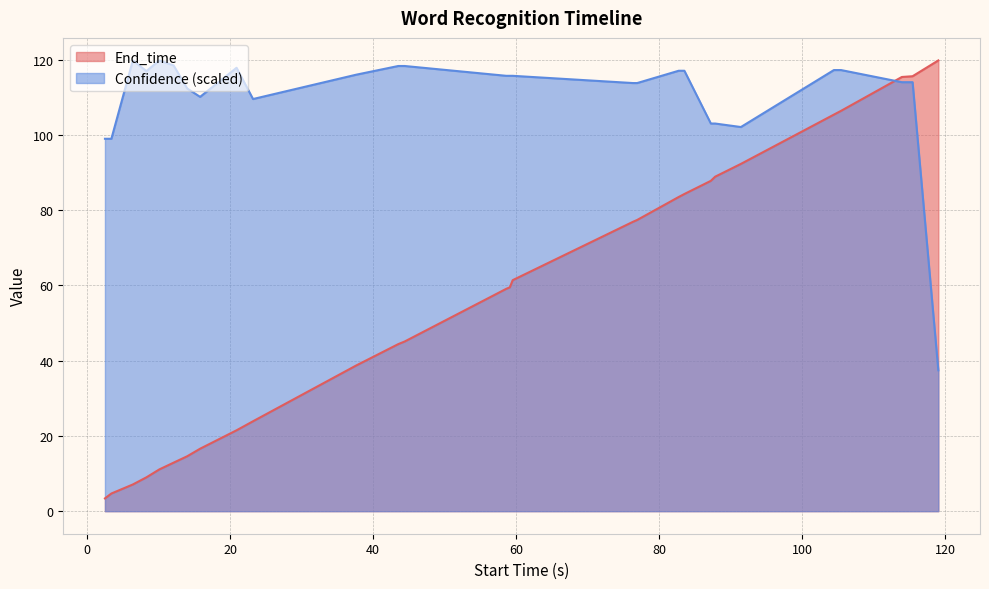

Which series has the largest range (max minus min)?

End_time